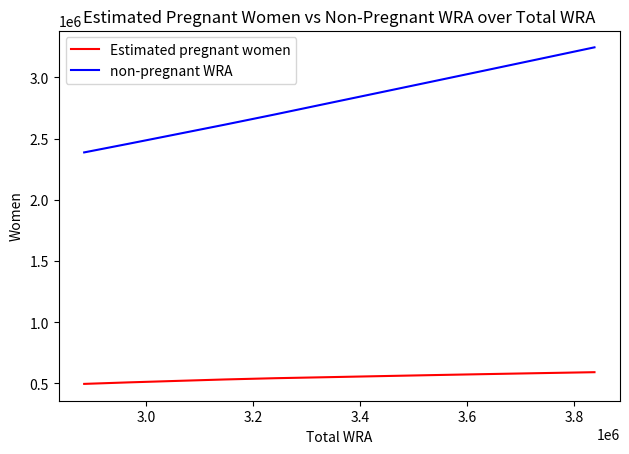

Which series has the largest total across all categories?

non-pregnant WRA